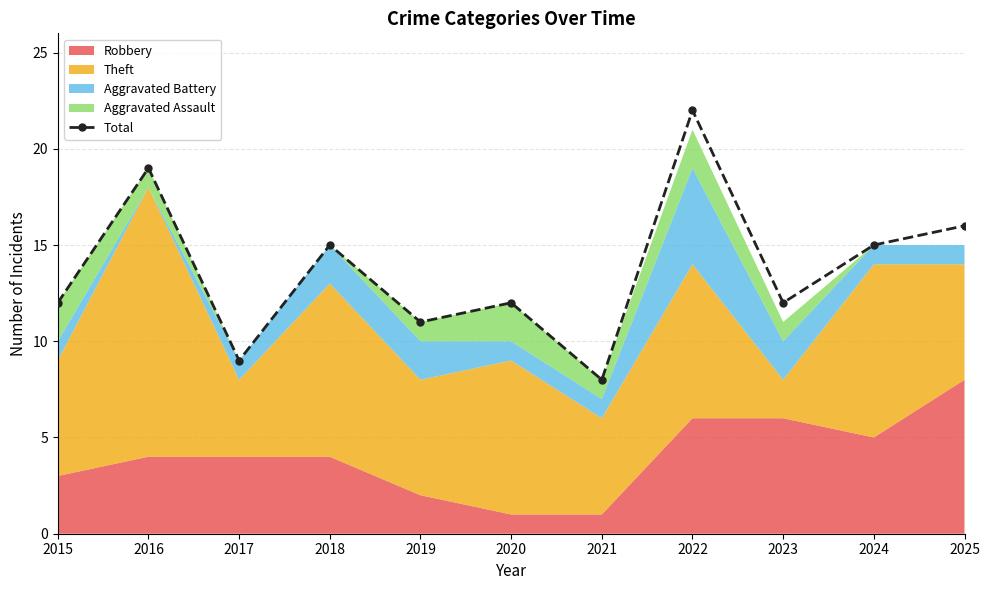

Where is the first local maximum?

2016